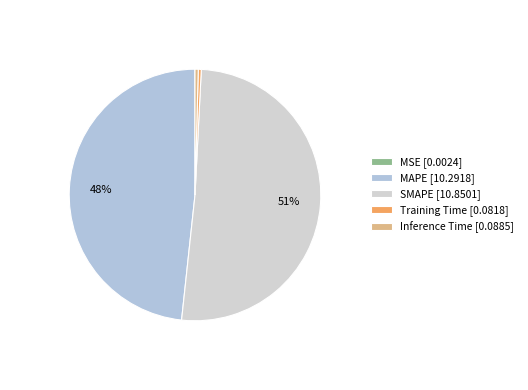

The Training Time slice represents 9% of the pie. True or false?

False